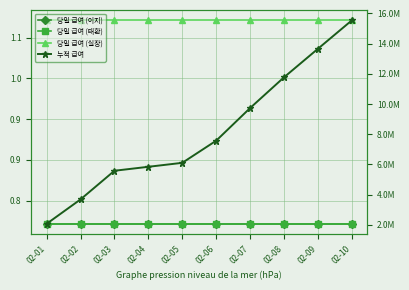

What is the average value of the 누적 급여 series?

8152300.4